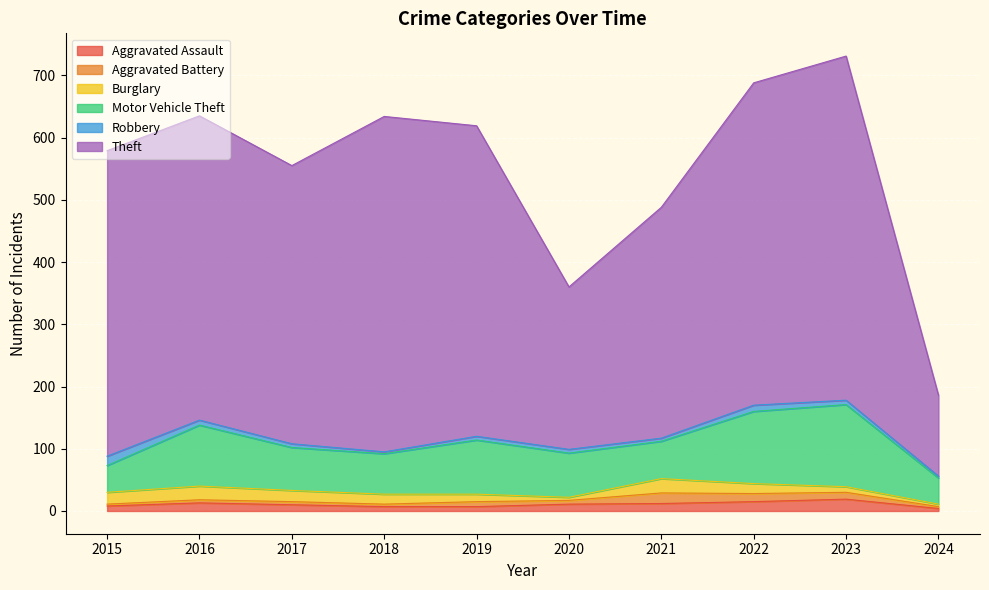

What is the total value across all series at 2023?

731